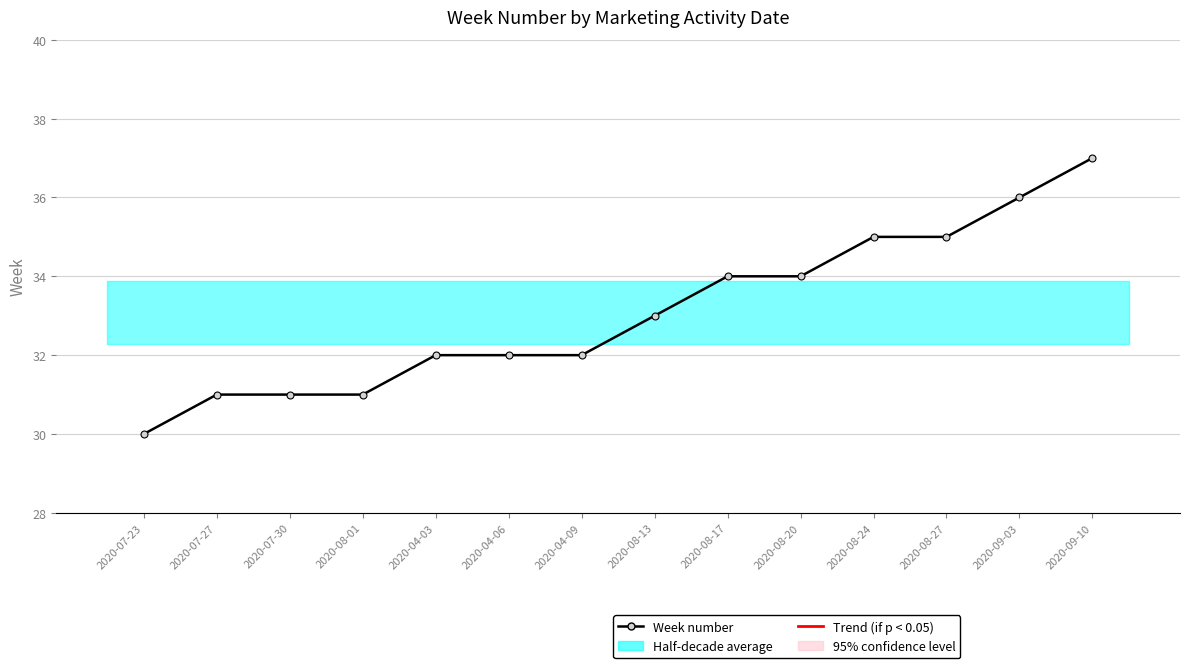

What is the average value?

33